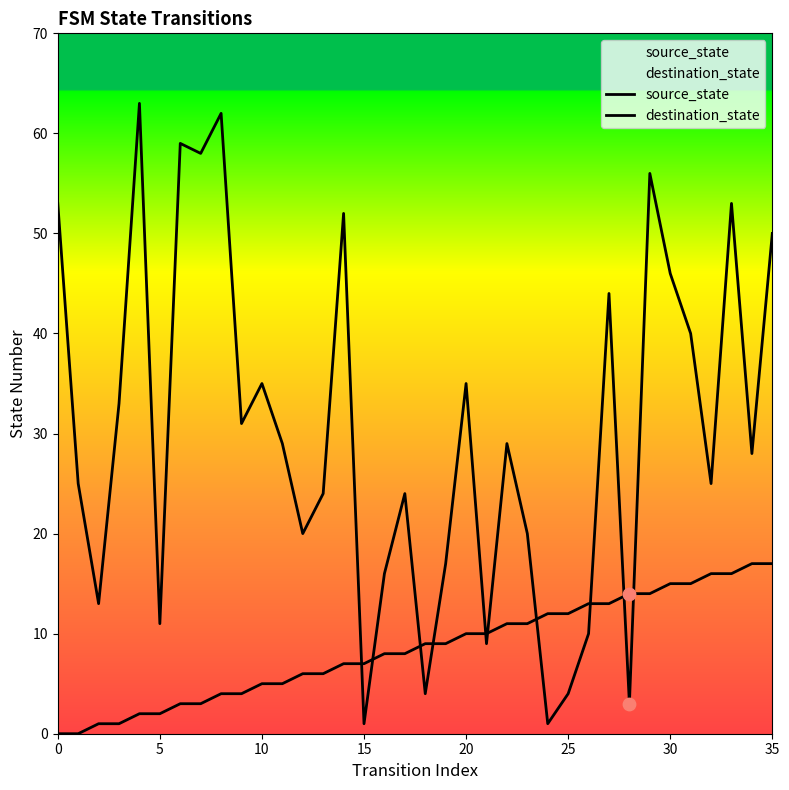

Which series contains the lowest Y value?

source_state